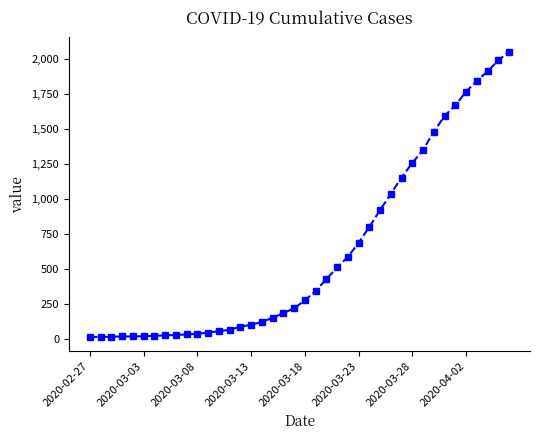

What is the maximum value shown in the chart?

2049